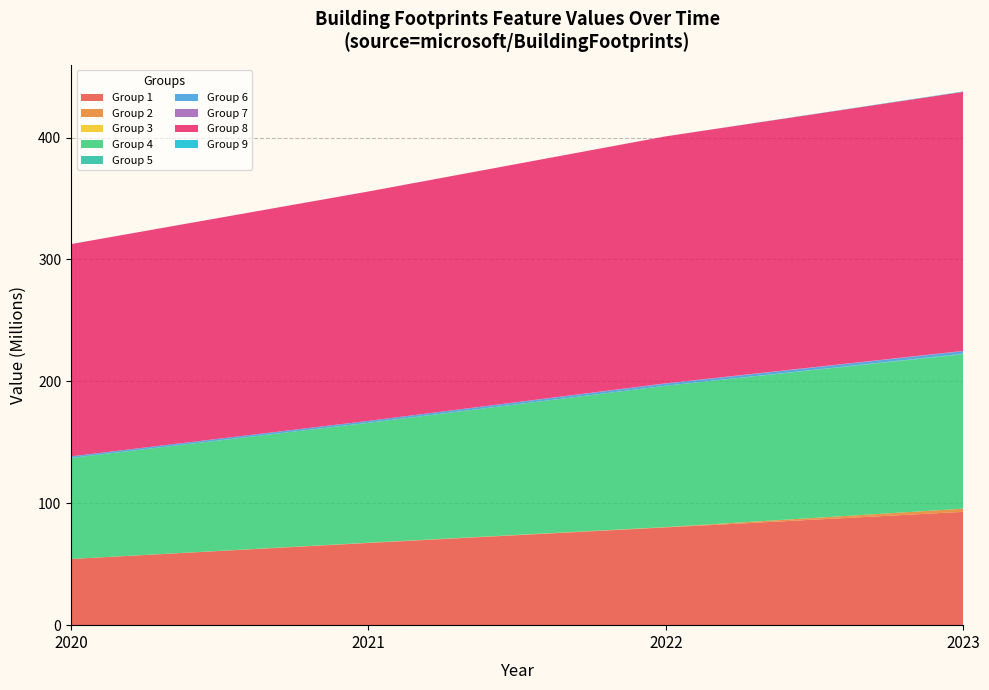

Reading right to left, what are all the values shown in this chart?

2020: 0	174103551	0	1268557	0	82922953	0	774	0	54298403
2021: 0	188168560	6512	1526833	0	98392669	0	815	219212	67423672
2022: 0	202568787	217740	1748414	0	115974486	0	1011	269849	80187816
2023: 306040	212468000	255804	2084376	436664	126676042	0	1054	2598077	92934713